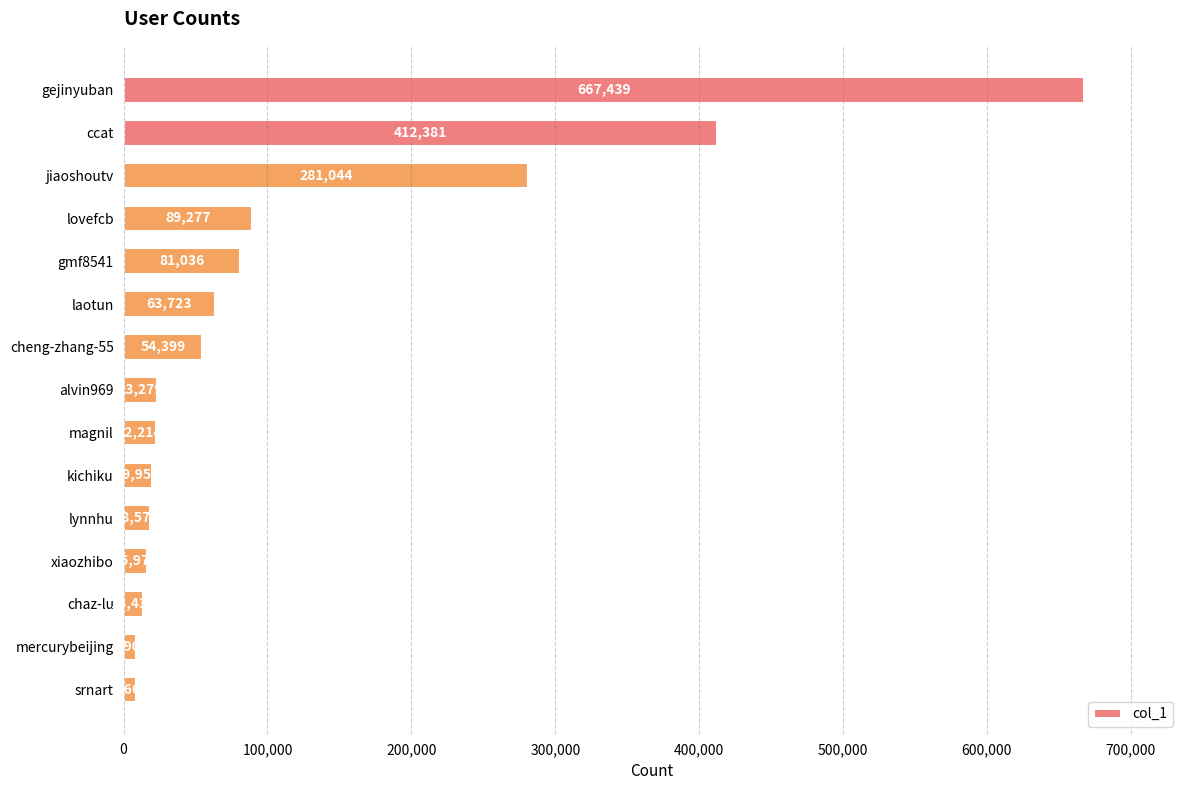

Reading bottom to top, transcribe all the data shown in this chart.

srnart=8668	mercurybeijing=8907	chaz-lu=13433	xiaozhibo=15973	lynnhu=18572	kichiku=19958	magnil=22214	alvin969=23279	cheng-zhang-55=54399	laotun=63723	gmf8541=81036	lovefcb=89277	jiaoshoutv=281044	ccat=412381	gejinyuban=667439